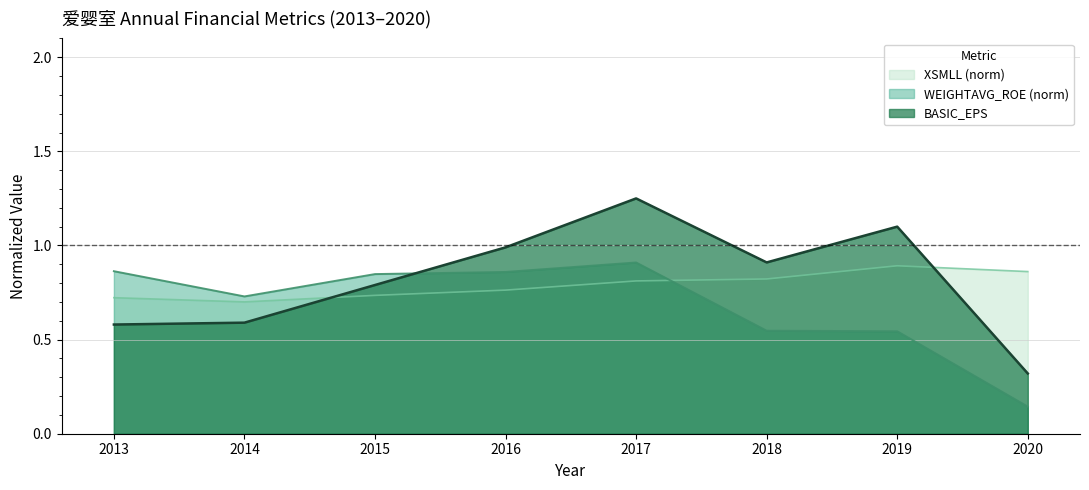

True or false: WEIGHTAVG_ROE has a value of 0.5 at 2019.

True